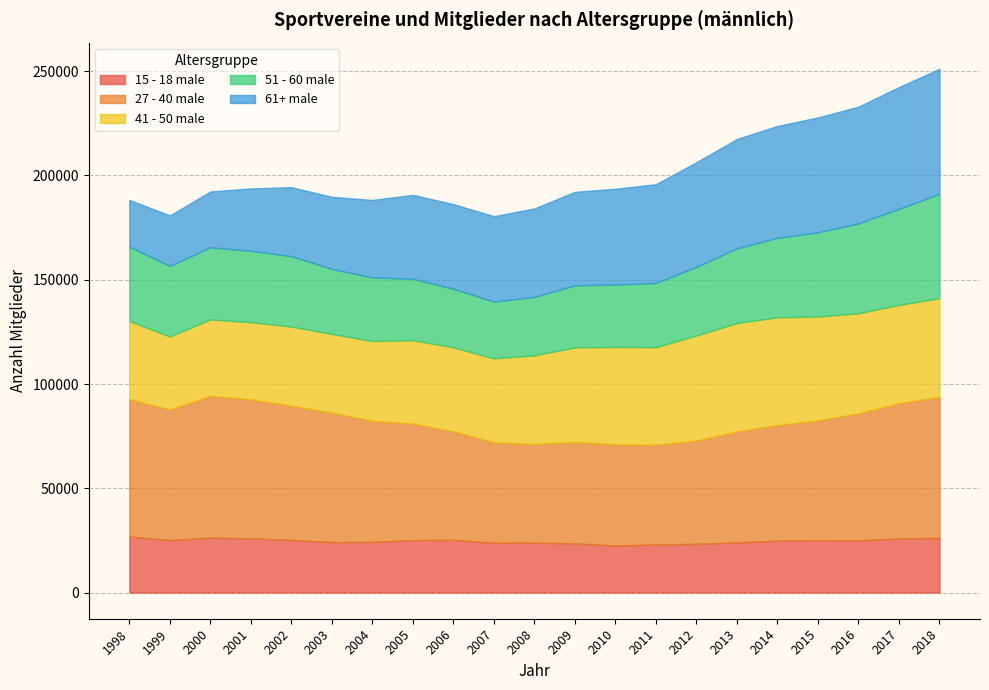

At which category does the chart reach its minimum across all series?

2007